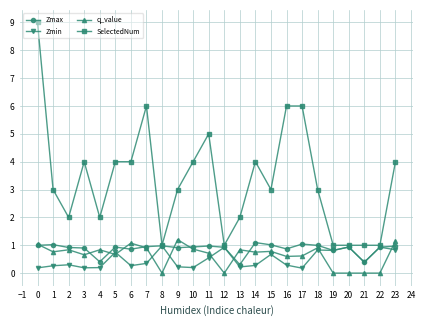

List the series in order of their peak value, highest first.

SelectedNum, q_value, Zmax, Zmin